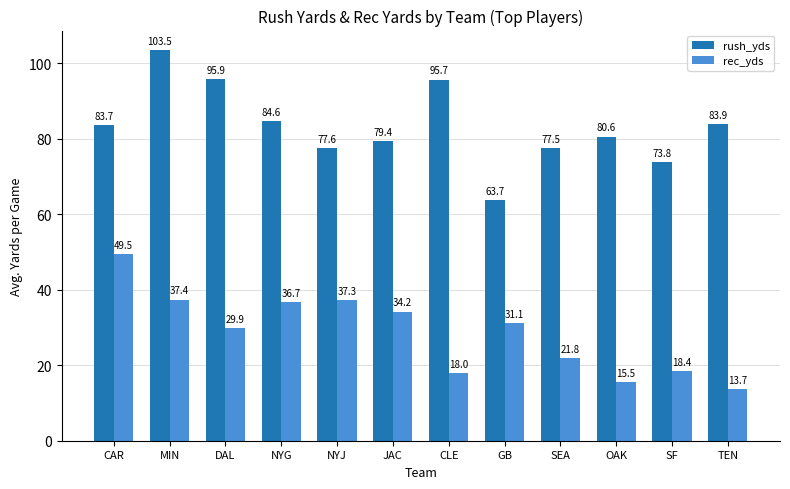

Does the chart contain stacked bars?

No